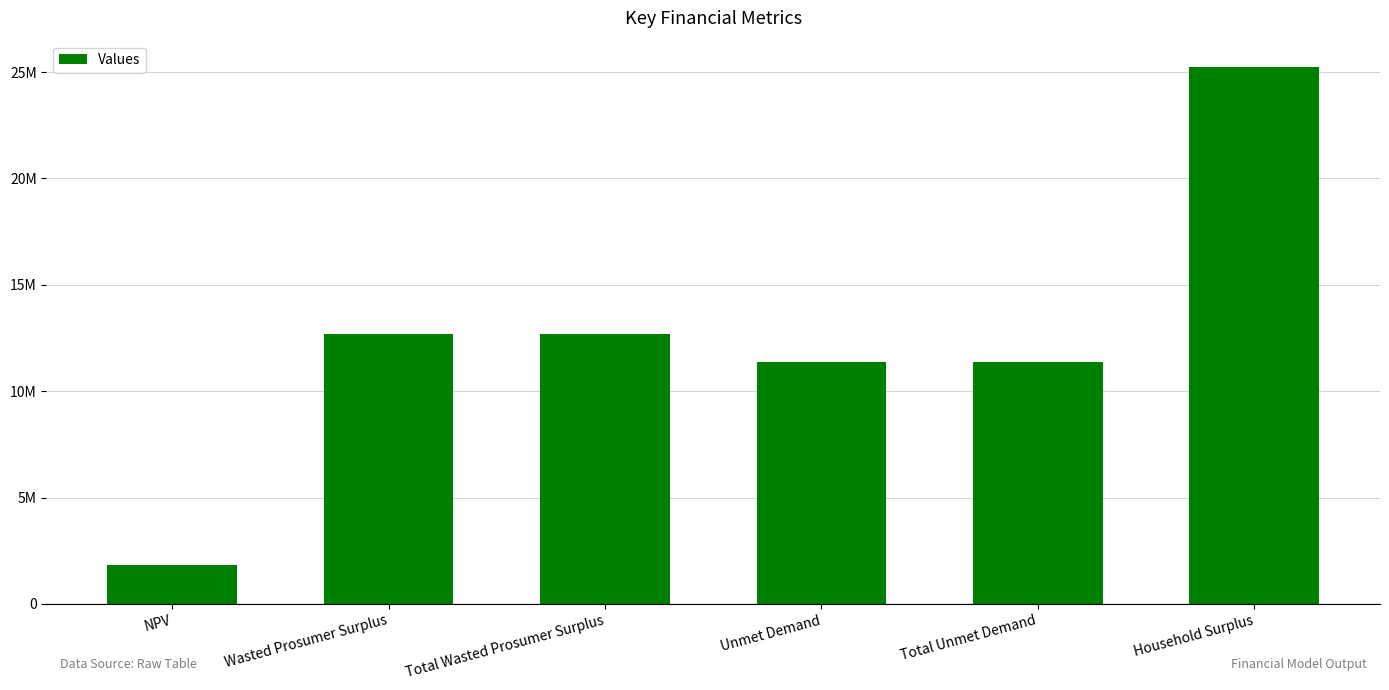

What is the difference between the maximum and minimum values?

23392744.5